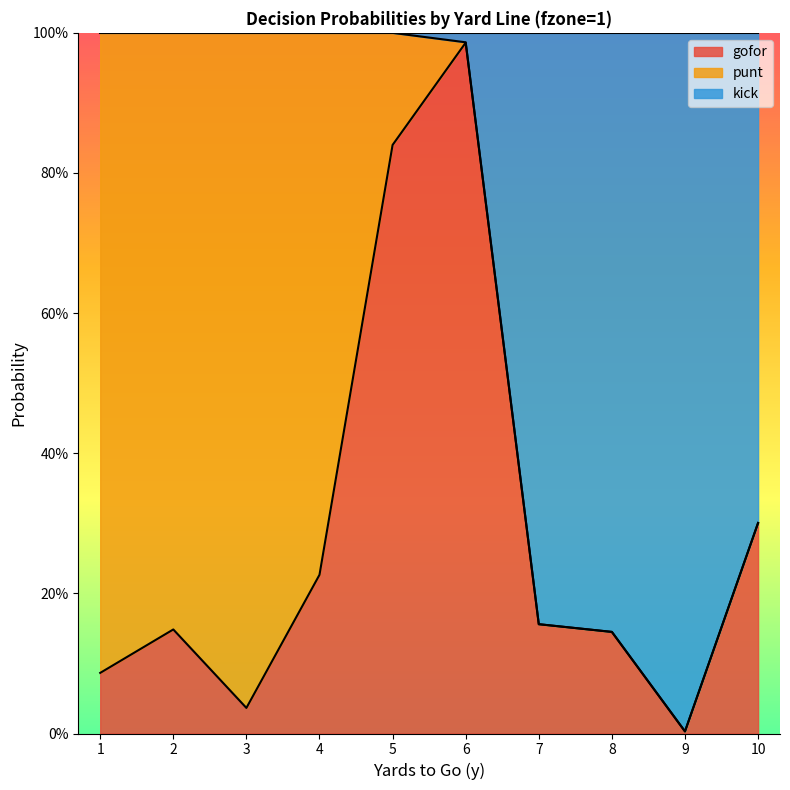

What is the difference between the highest and lowest values at 1?

0.9